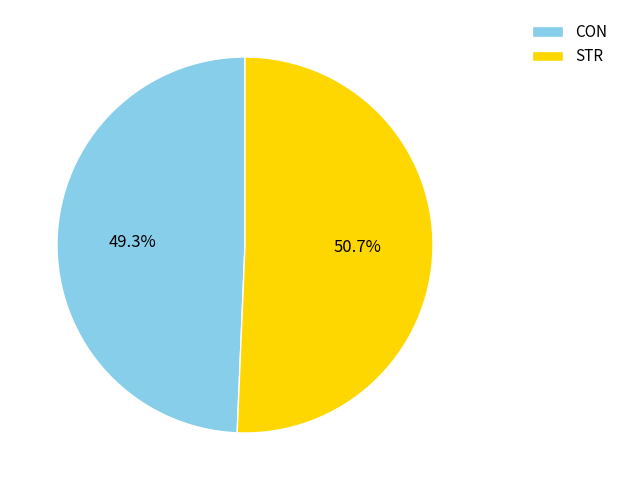

Does any single category account for the majority?

Yes